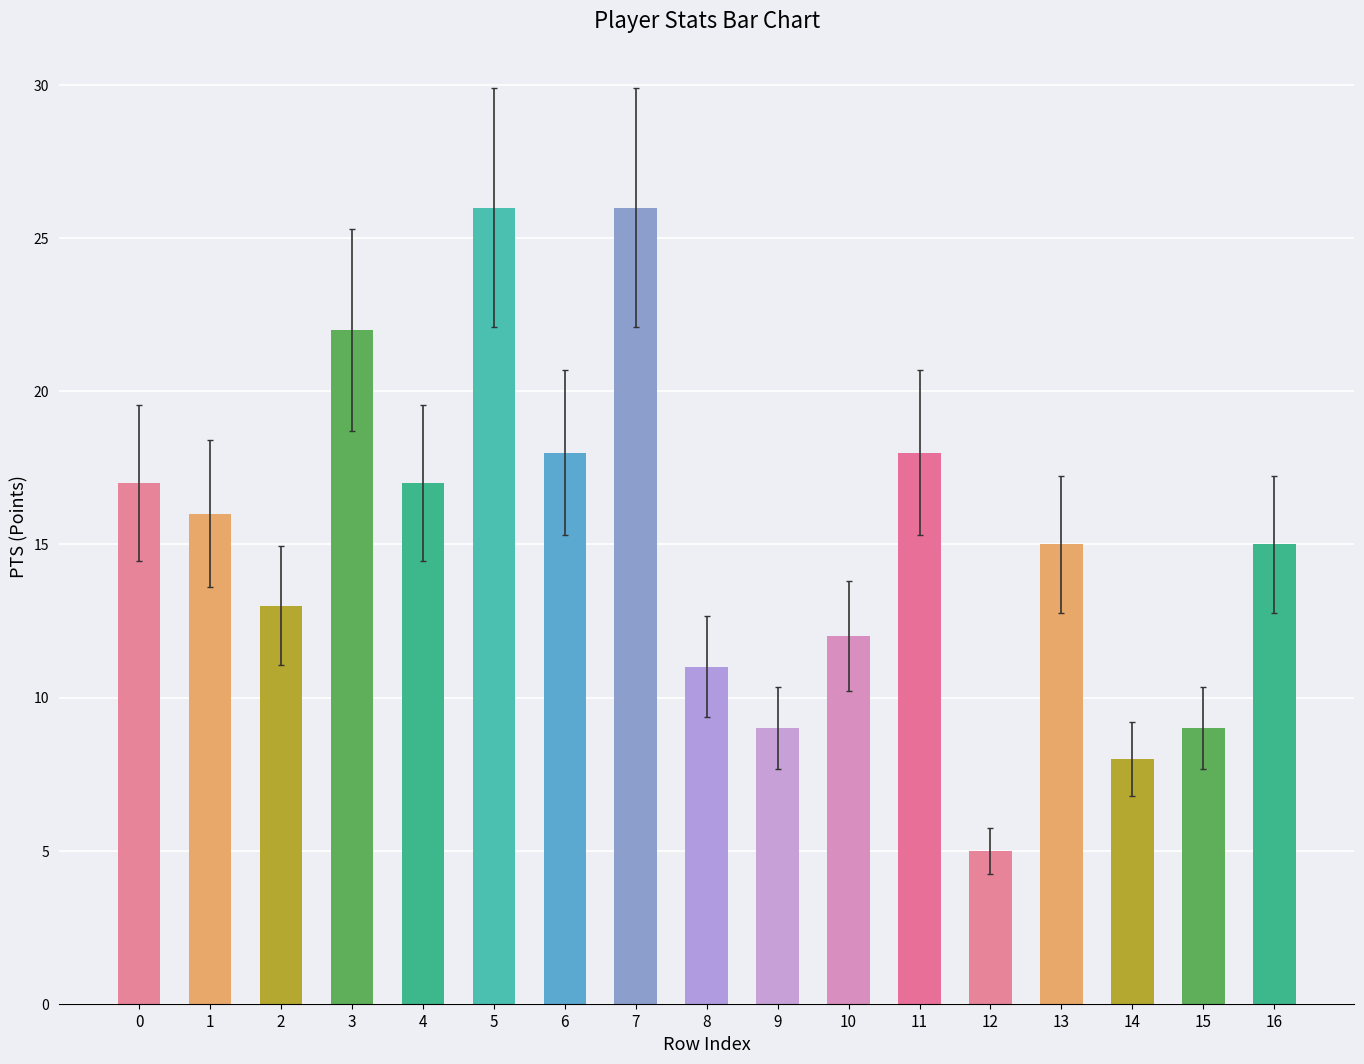

How many series are shown in this chart?

1